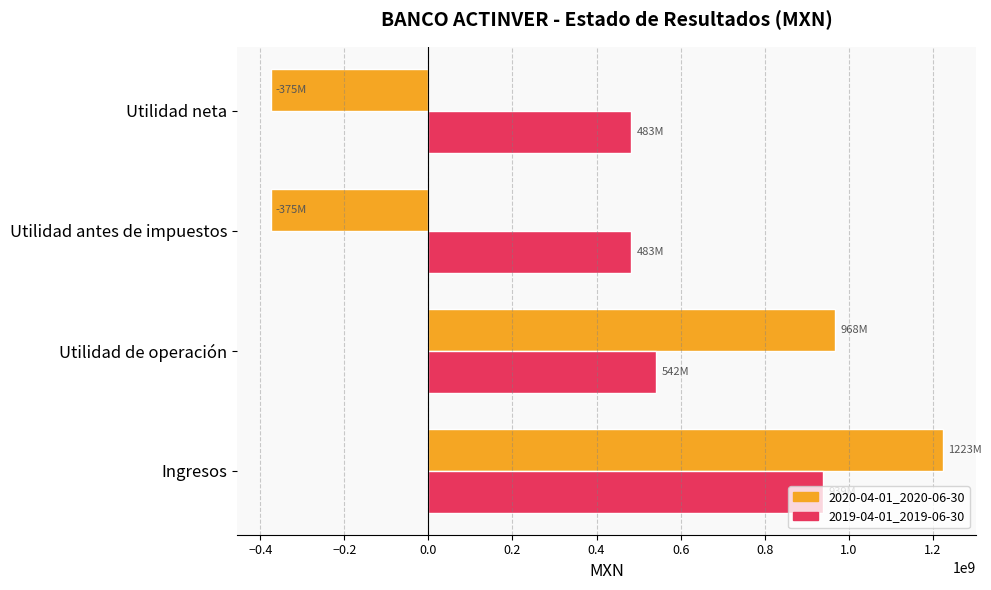

Is it true that 2020-04-01_2020-06-30 equals -375034000 at Utilidad neta?

True